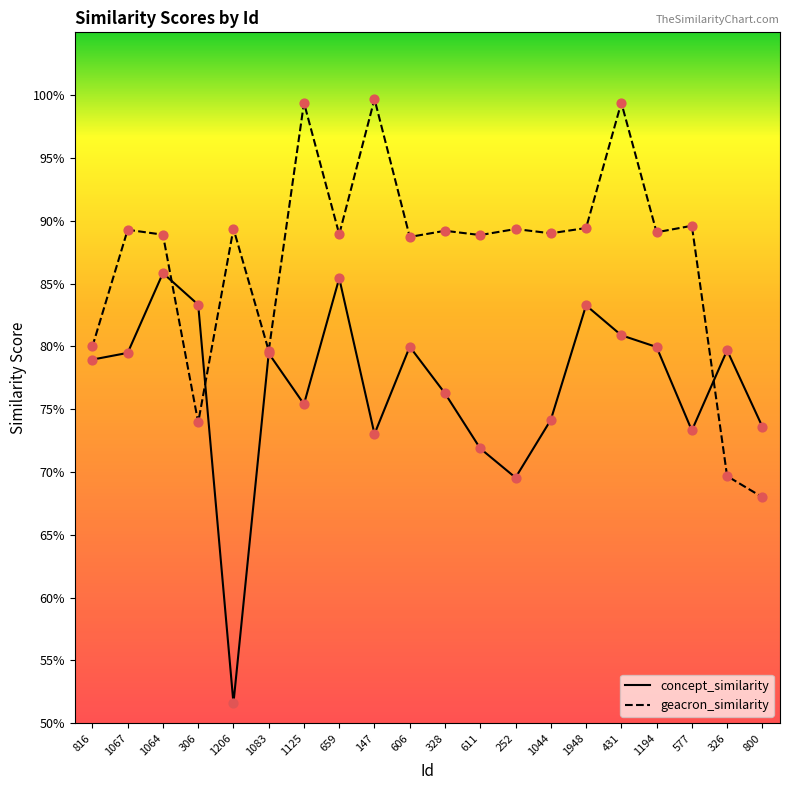

Does the chart have visible grid lines?

No